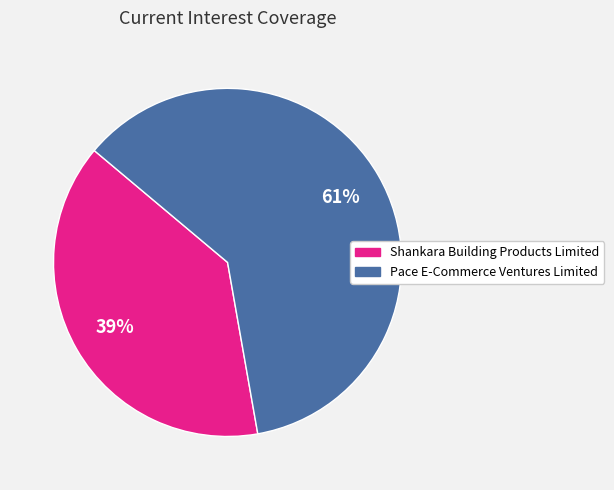

What is the majority slice?

Pace E-Commerce Ventures Limited